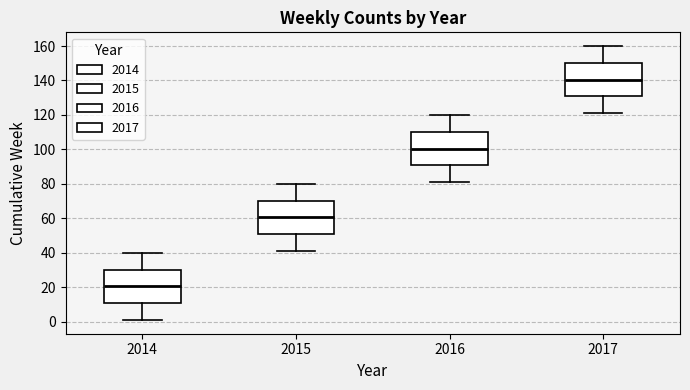

Which box has the lowest median line?

2014